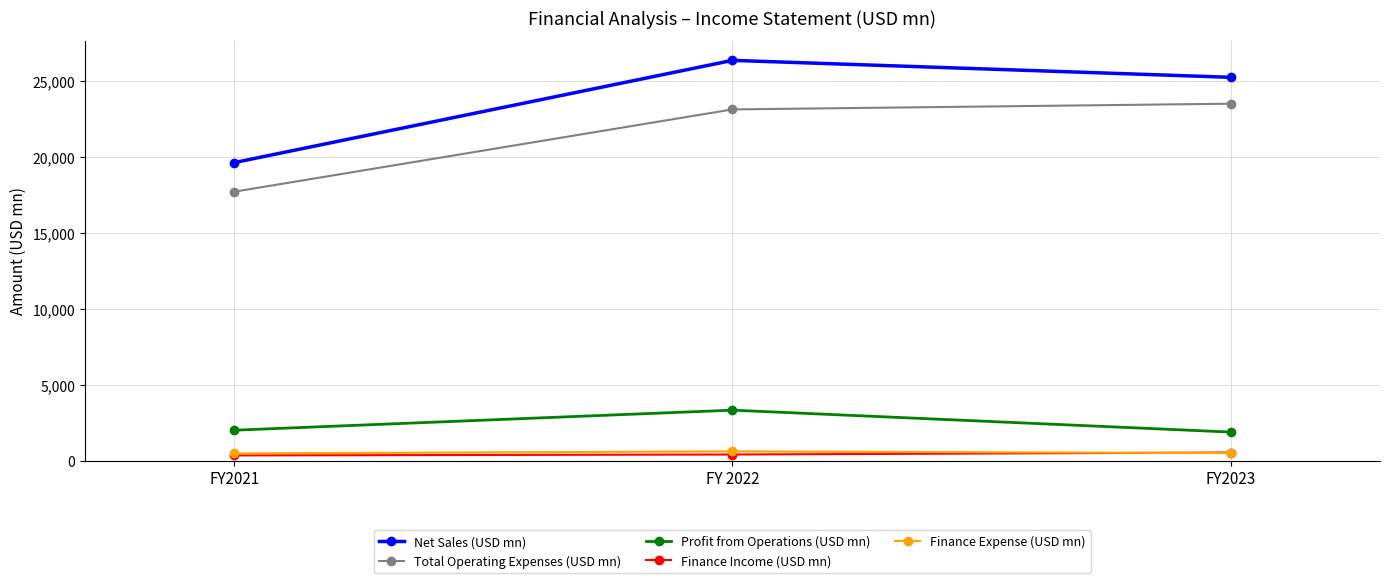

The Total Operating Expenses (USD mn) series shows 12437.5 at FY 2022. True or false?

False